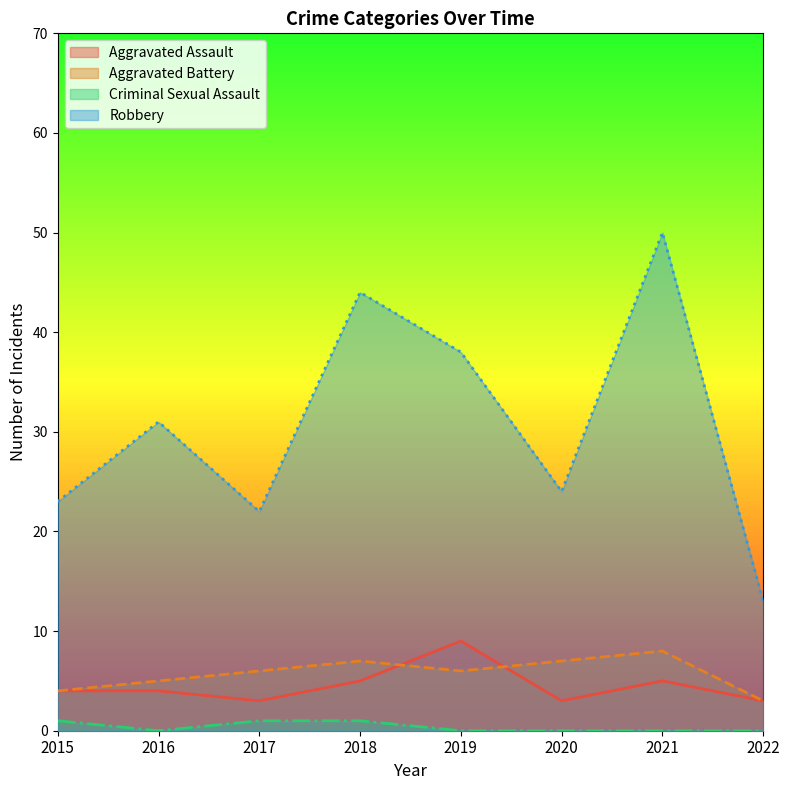

What is the average value of the Aggravated Assault series?

4